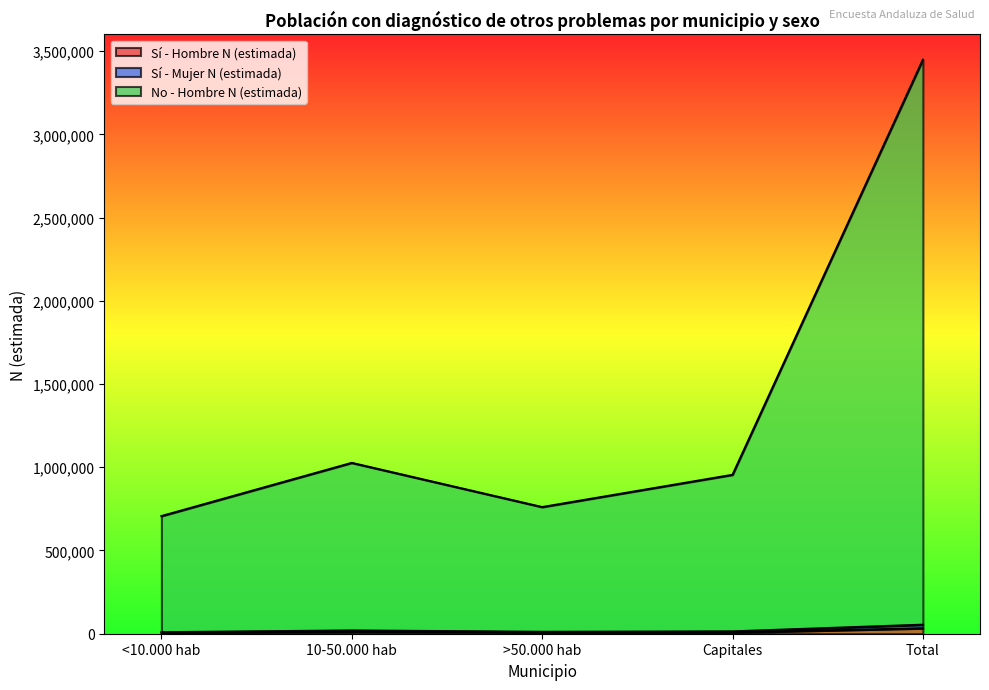

Is the value of Sí - Mujer N (estimada) at 10-50.000 hab greater than the value of Sí - Hombre N (estimada) at Capitales?

Yes